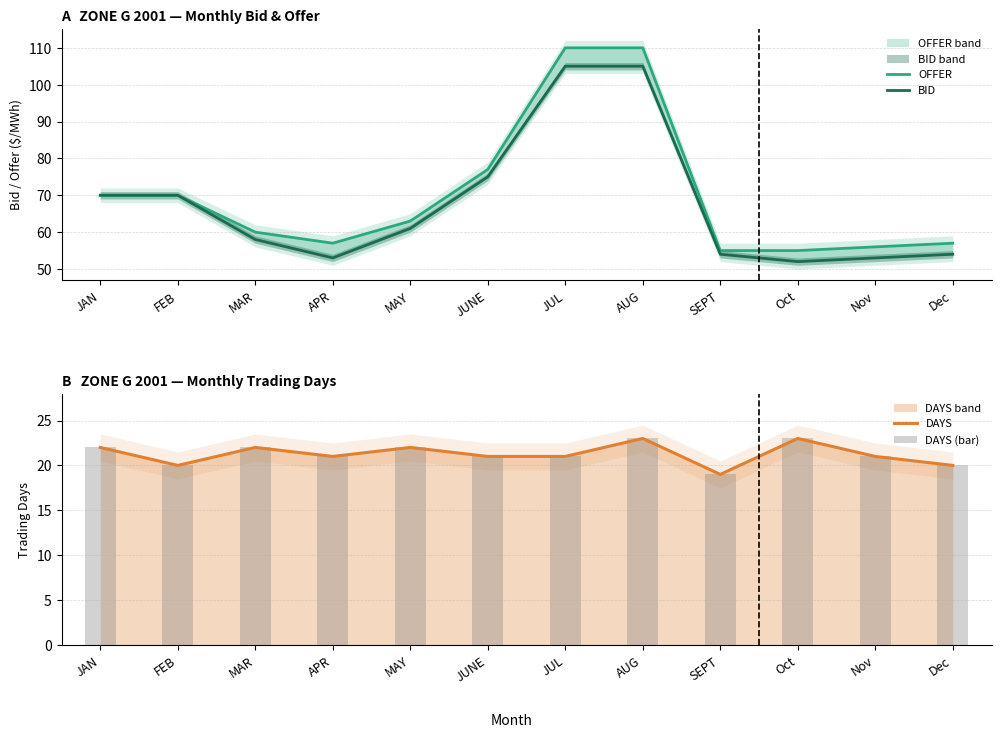

What is the smallest value displayed?

19